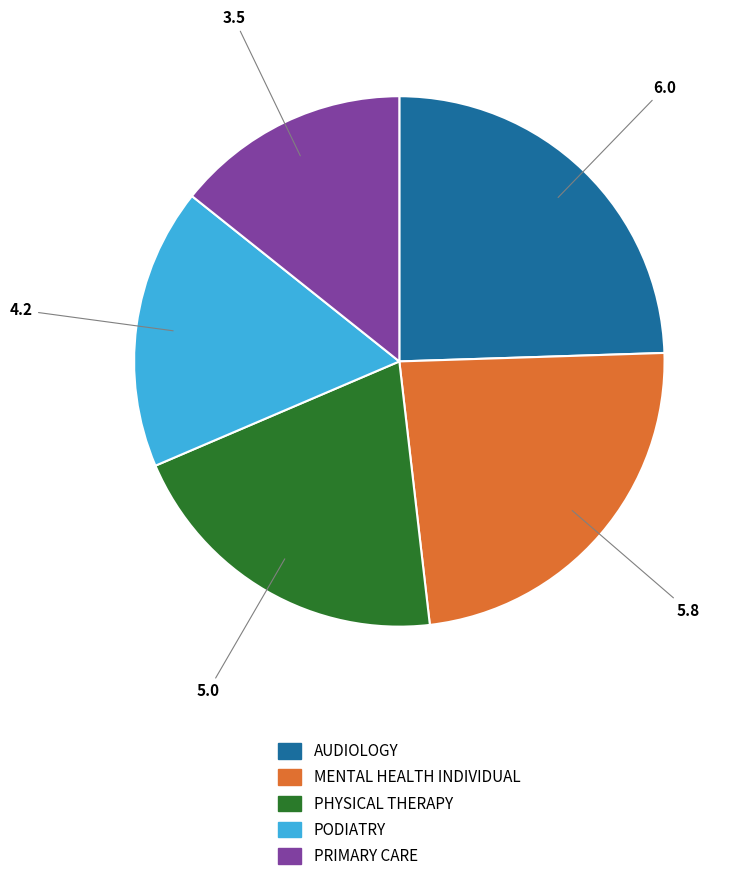

True or false: AUDIOLOGY accounts for 24% of the total.

True